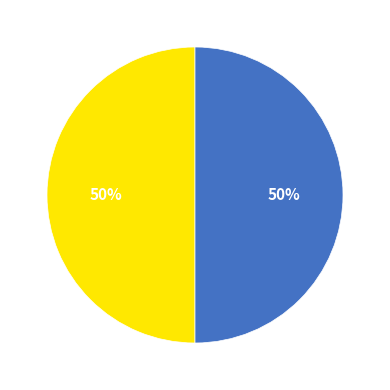

To the nearest percent, what is the average slice percentage?

50%